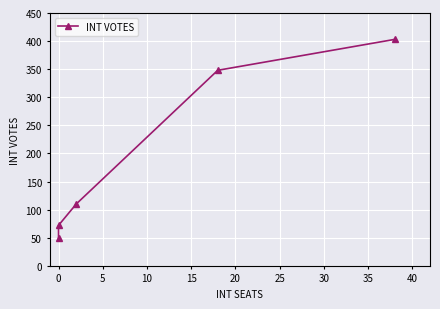

Count the number of values greater than 110.

2